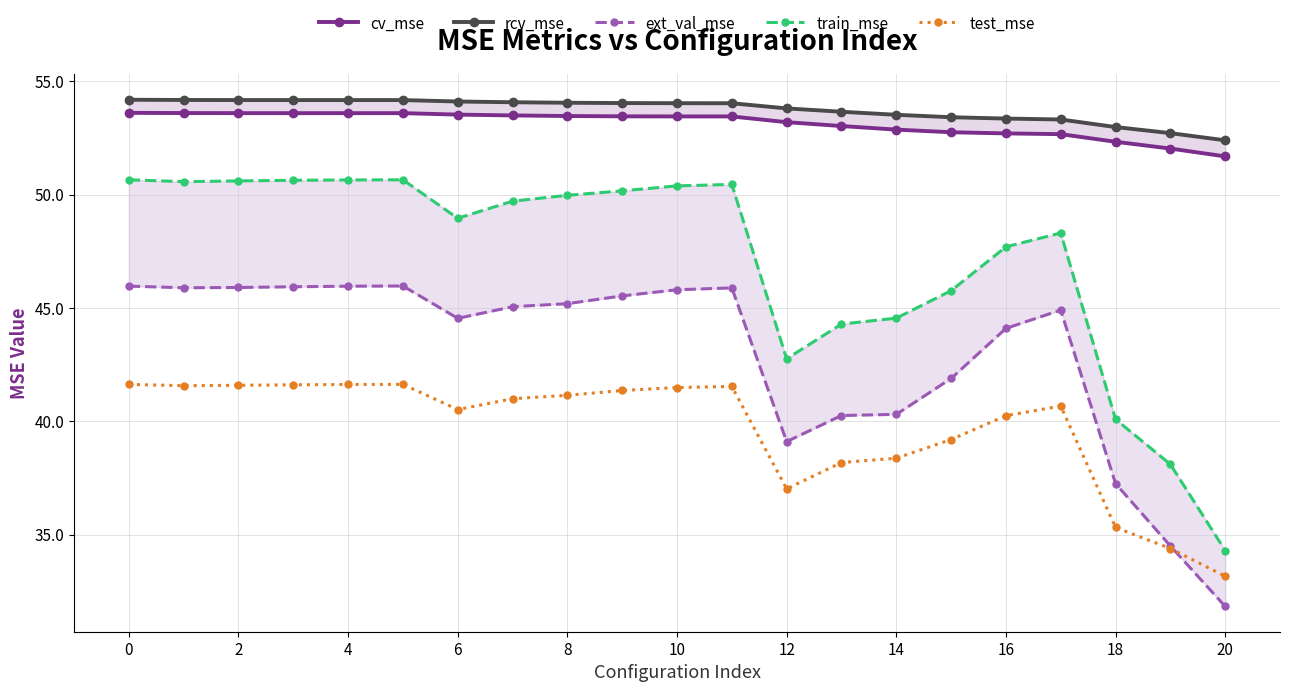

What is the value of the cv_mse point at the 10th from the left?

53.5